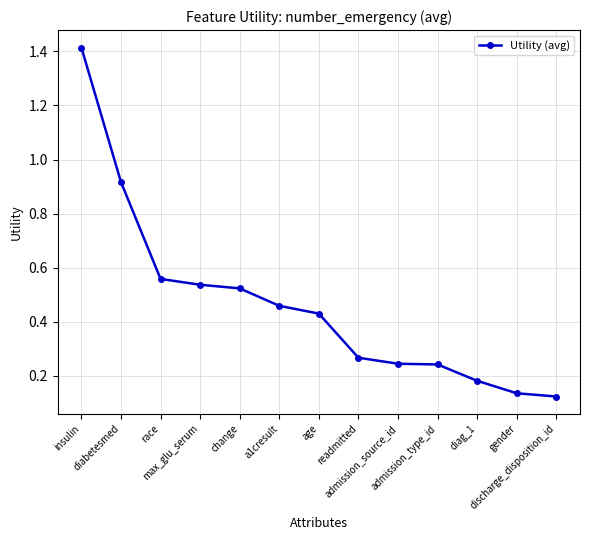

Which label corresponds to the smallest value in the chart?

discharge_disposition_id